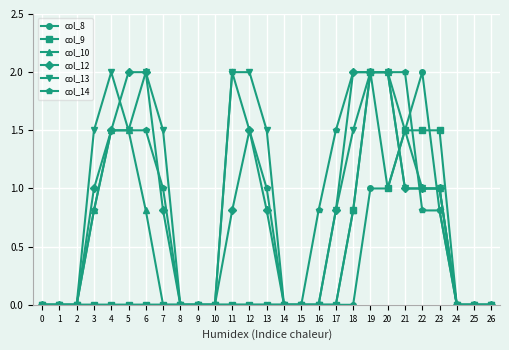

Between 3 and 11, which series saw the biggest shift?

col_14